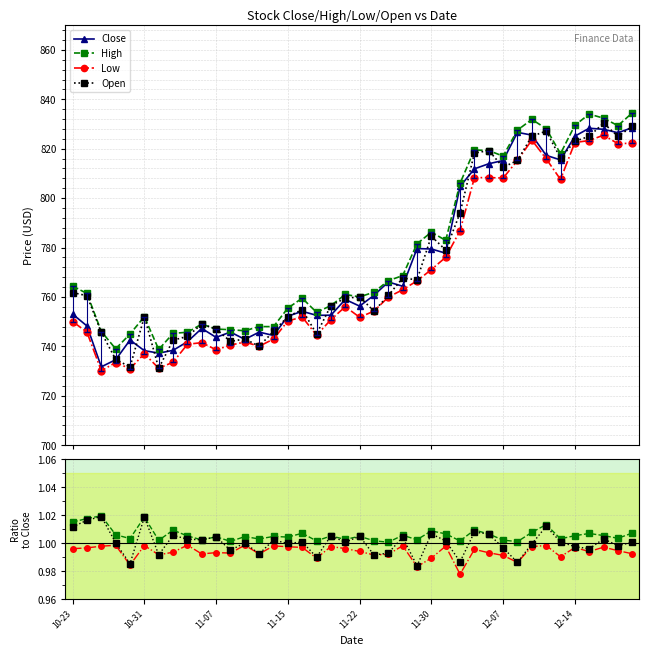

The High series shows 1.0 at 14. True or false?

True